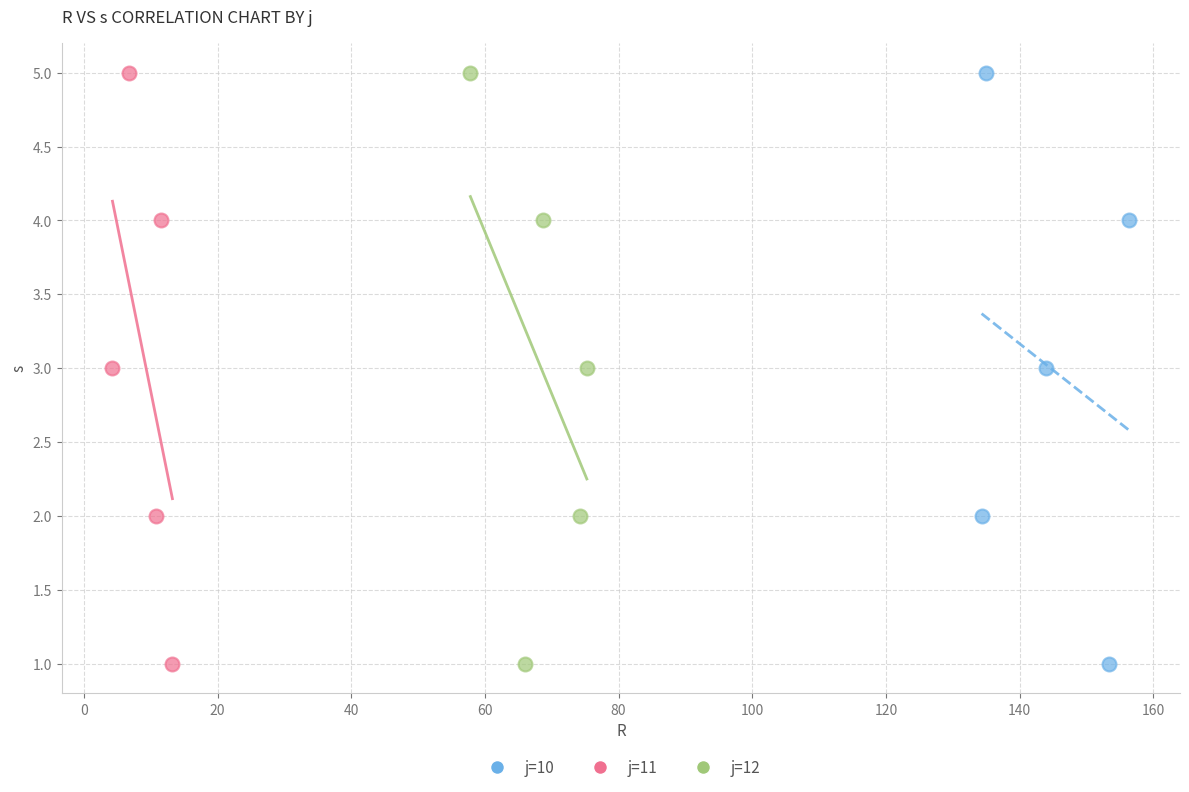

What are all the series names shown in the legend?

j=10, j=11, j=12